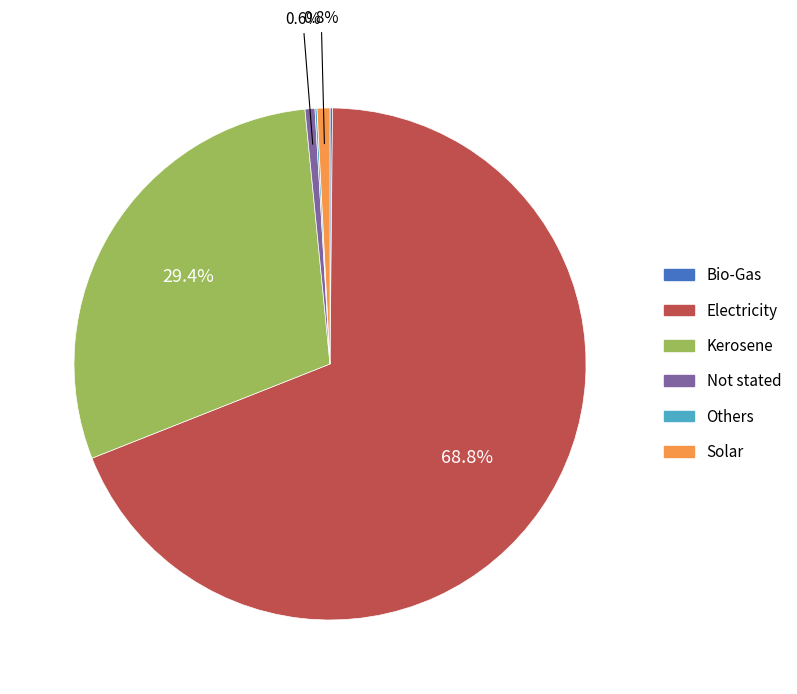

Which category has the biggest portion of the pie?

Electricity